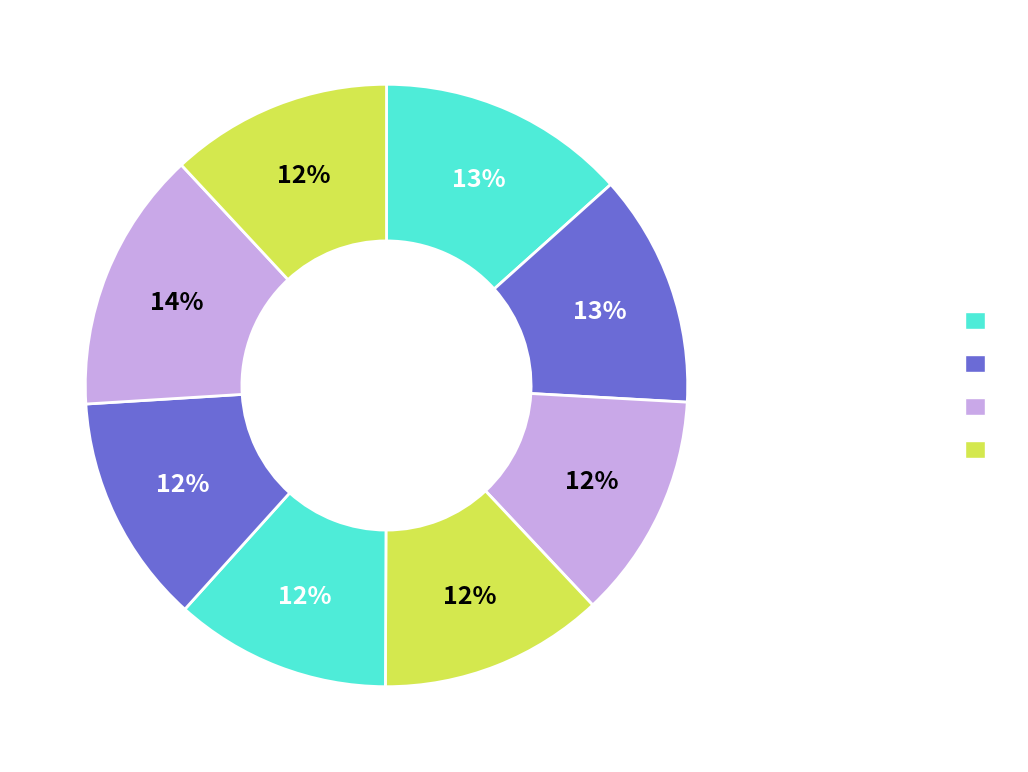

How many segments does this pie chart have?

8